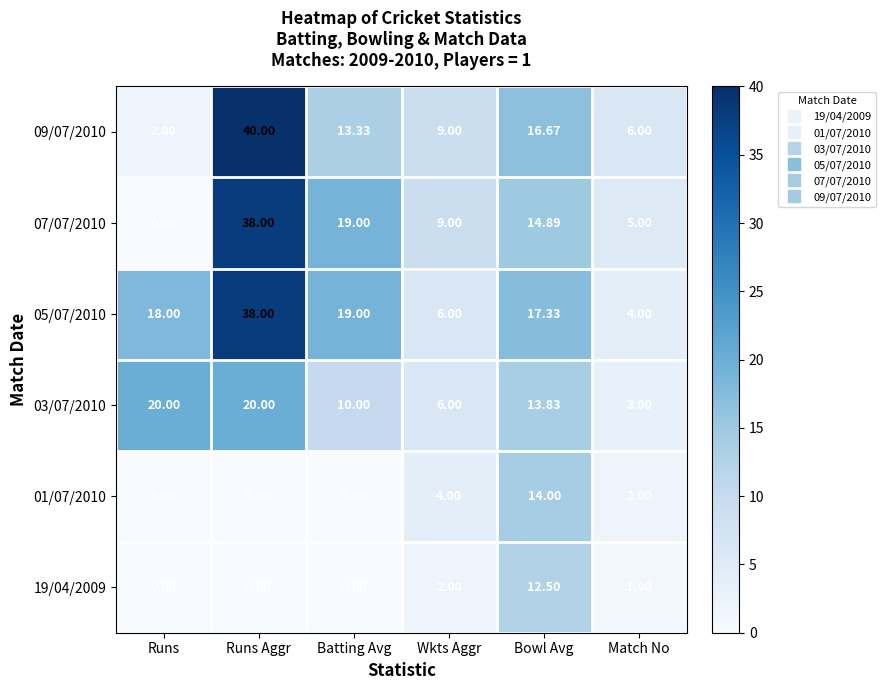

What is the total value across all series at Runs?

40.0